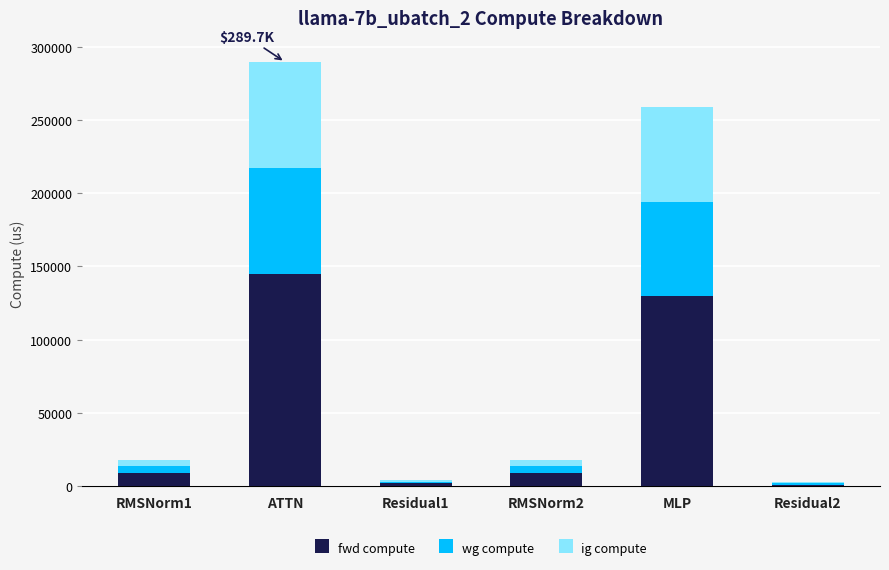

What is the sum of the fwd compute values at ATTN and MLP?

274412.3